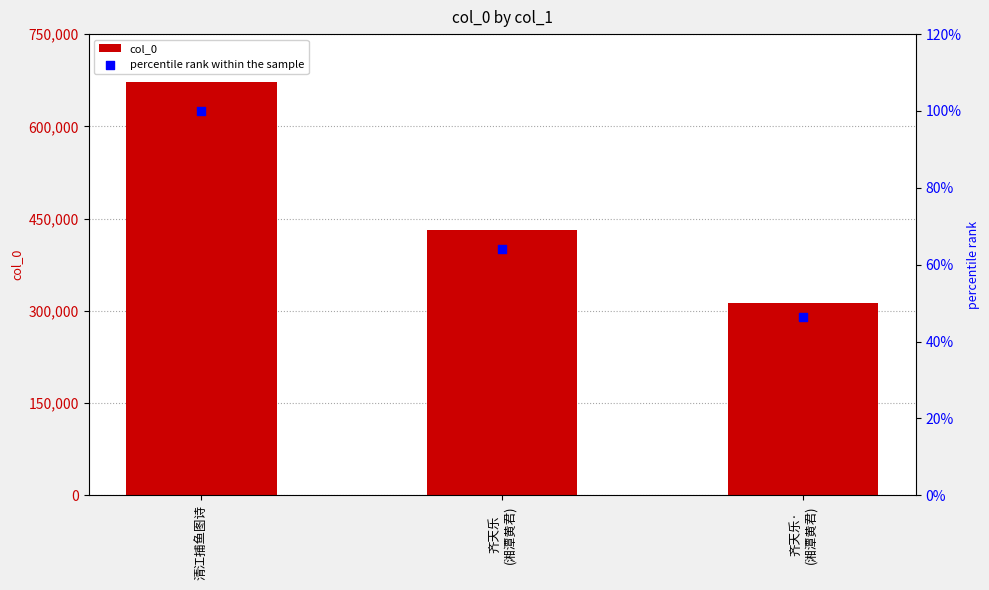

At which category is the sum across all series the highest?

清江捕鱼图诗